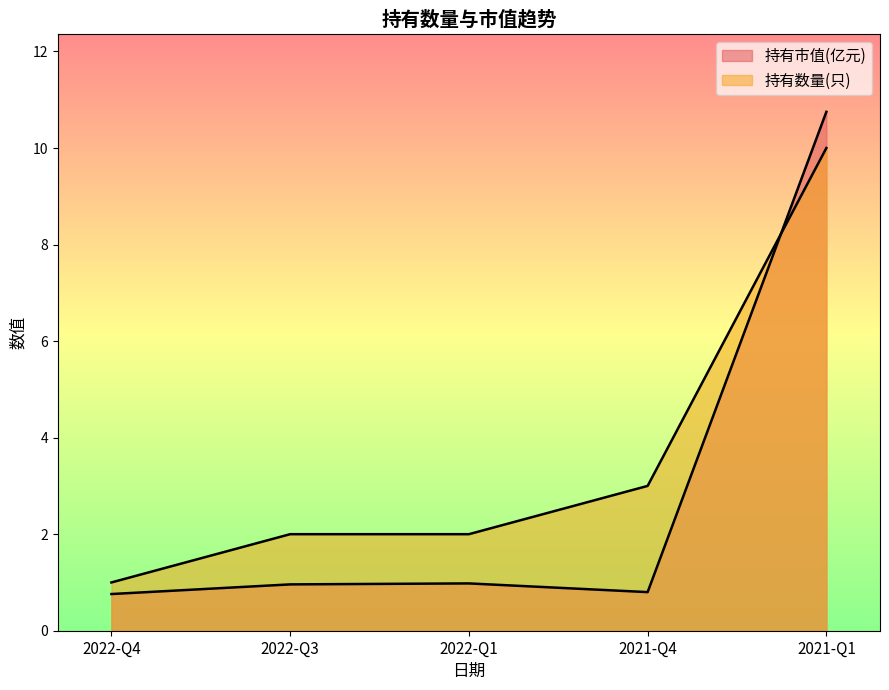

After their last crossing, which series has the higher values: 持有市值(亿元) or 持有数量(只)?

持有市值(亿元)